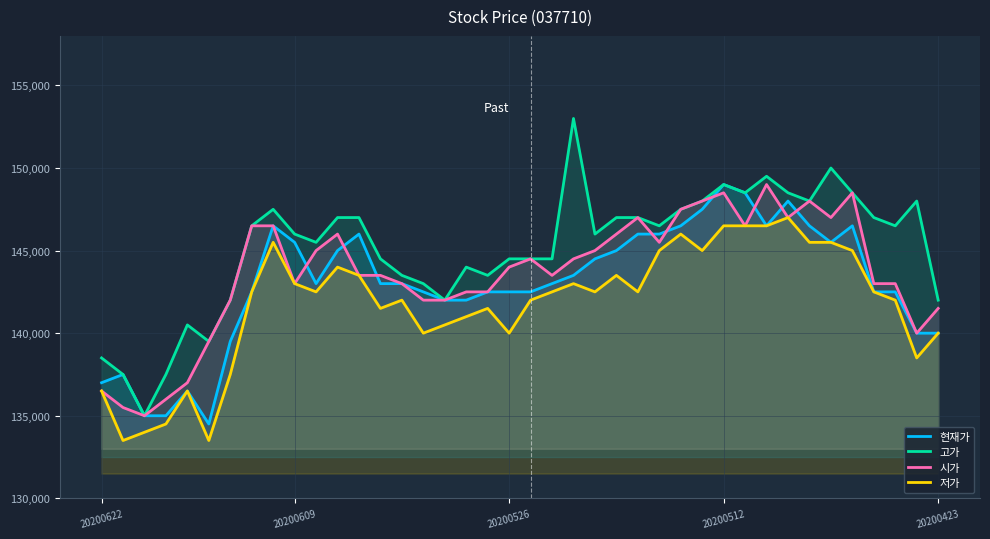

What is the difference between the 고가 values at 30 and 6?

6500